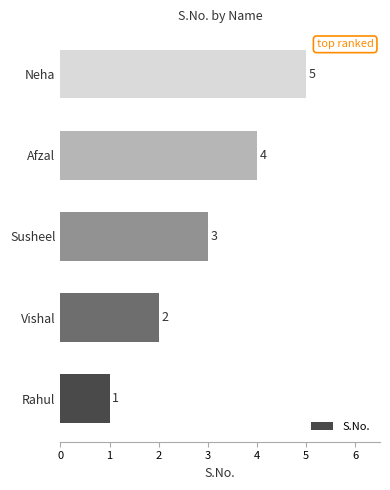

At which label is the value closest to 3?

Susheel